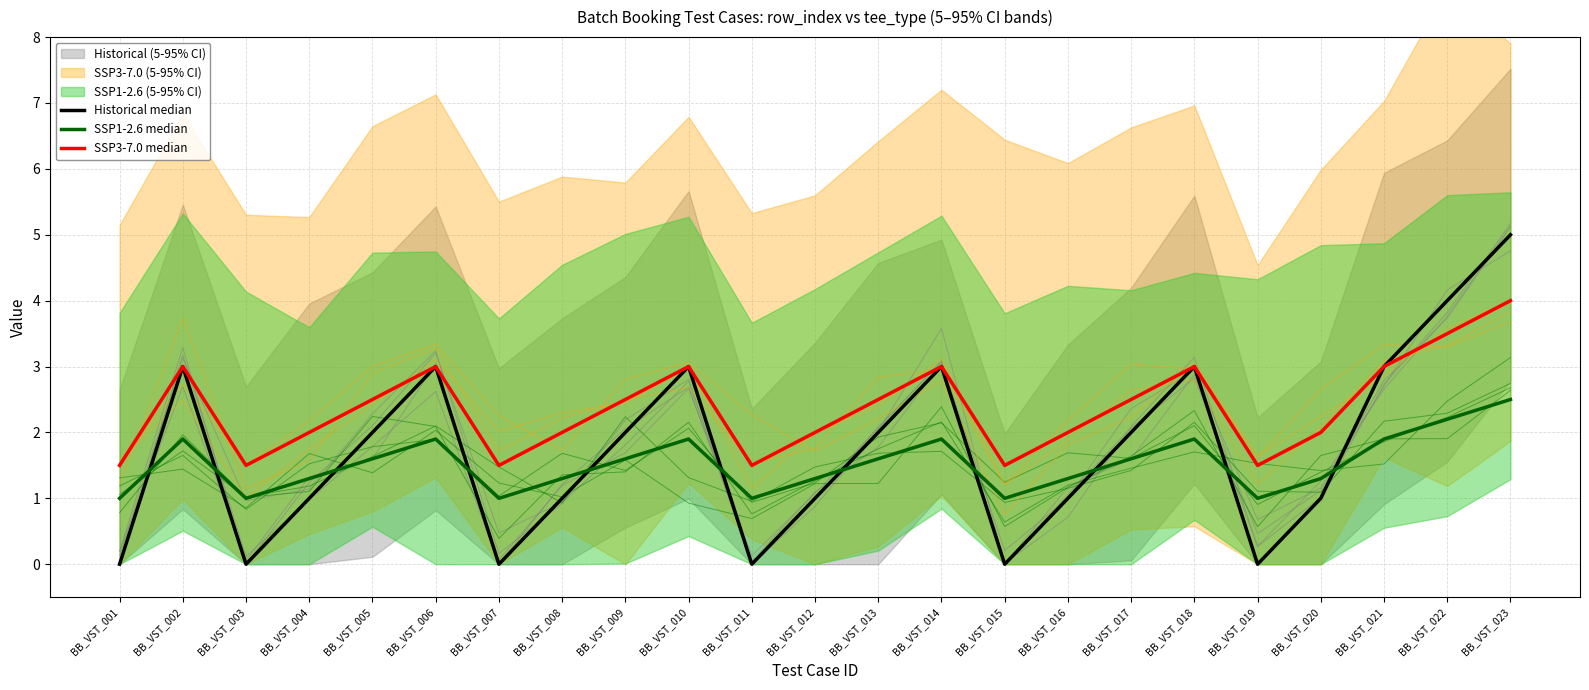

Is it true that Historical median equals 3.0 at BB_VST_010?

True